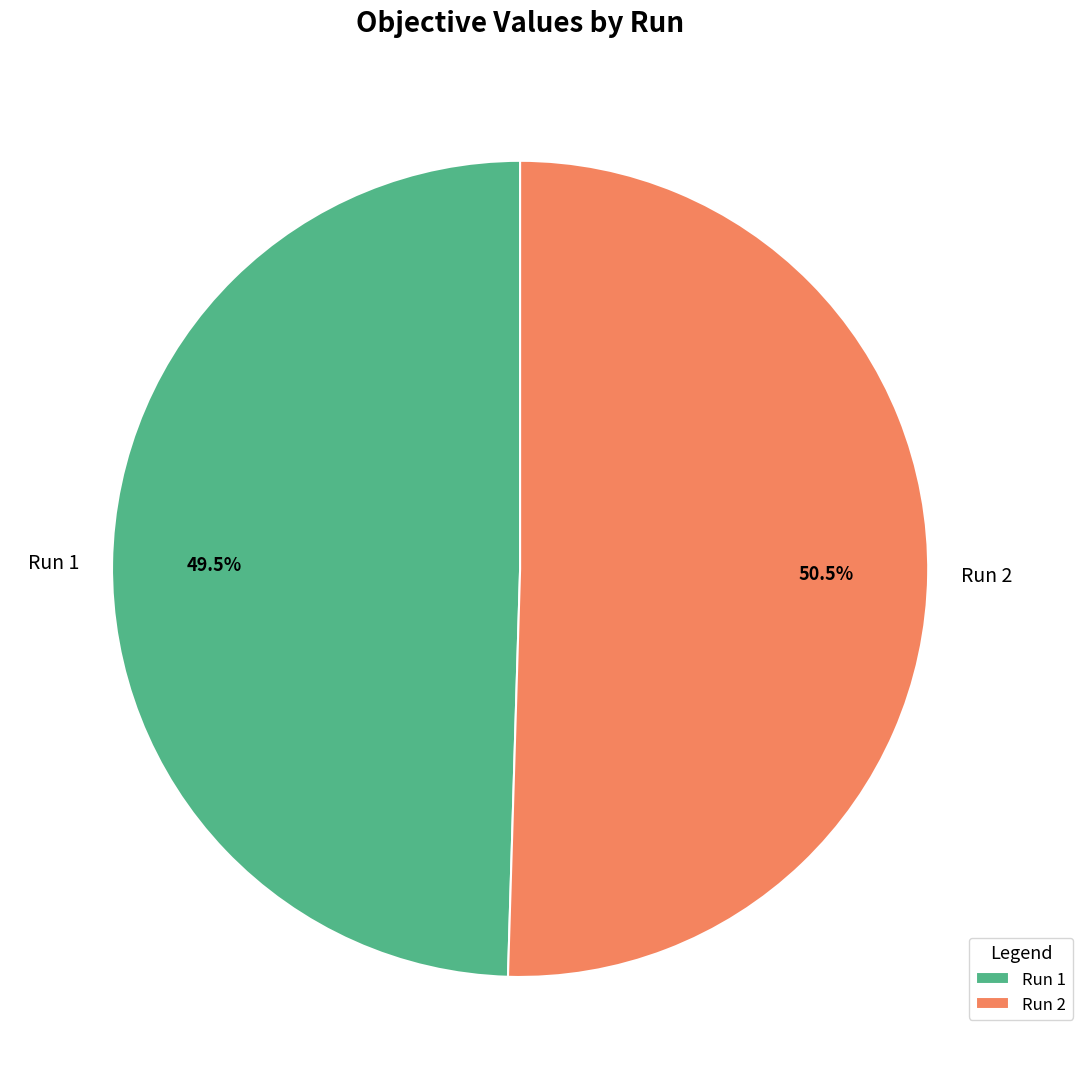

What is the total percentage of Run 1 and Run 2?

100.0%